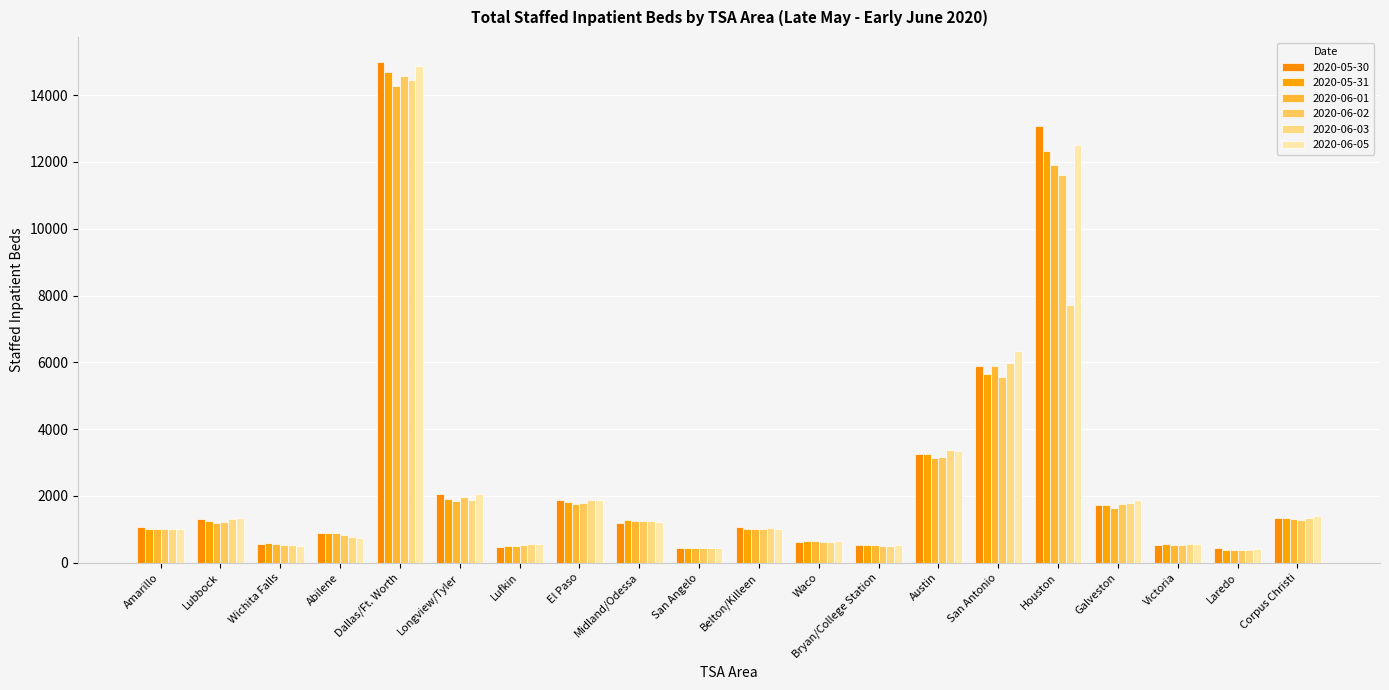

How many distinct data groups are displayed?

6